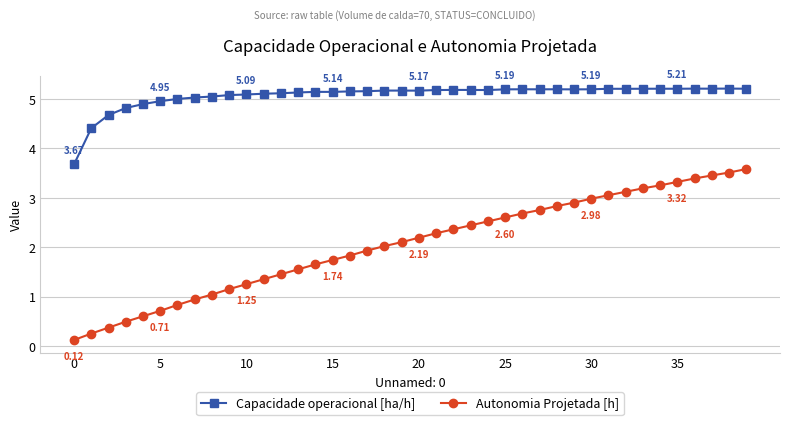

What is the difference between the maximum and minimum values in the Capacidade operacional [ha/h] series?

1.5